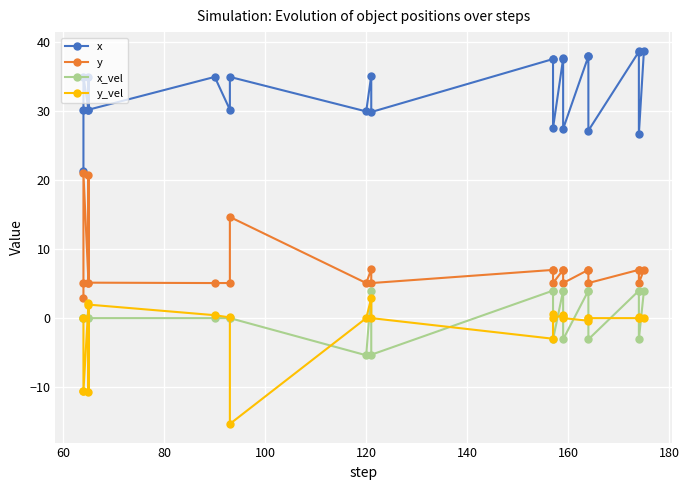

True or false: y has more than 2 points higher than both neighbors.

True